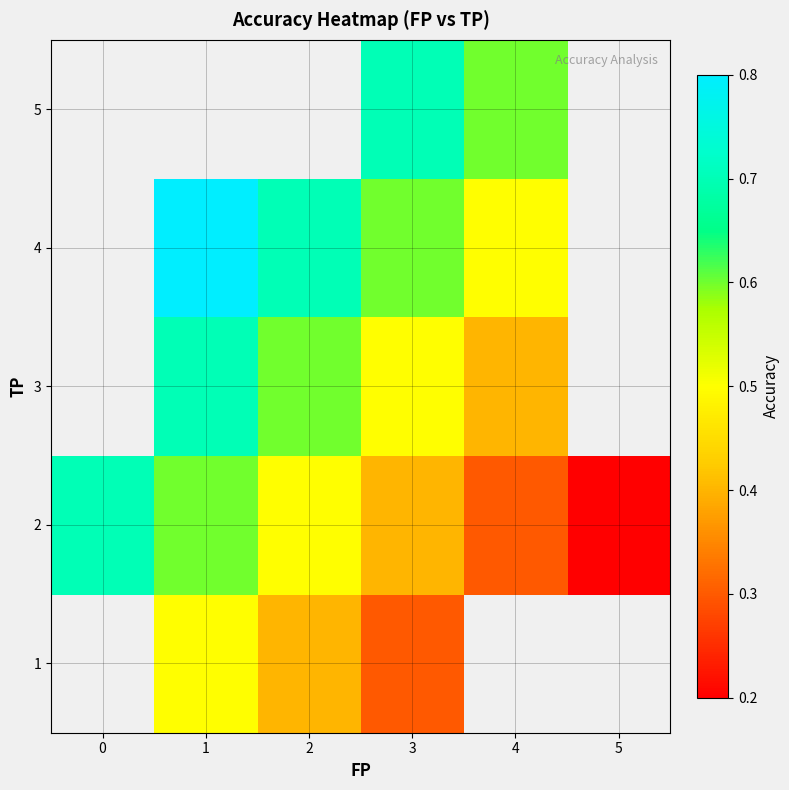

The 5 series shows 0.4 at 3. True or false?

False